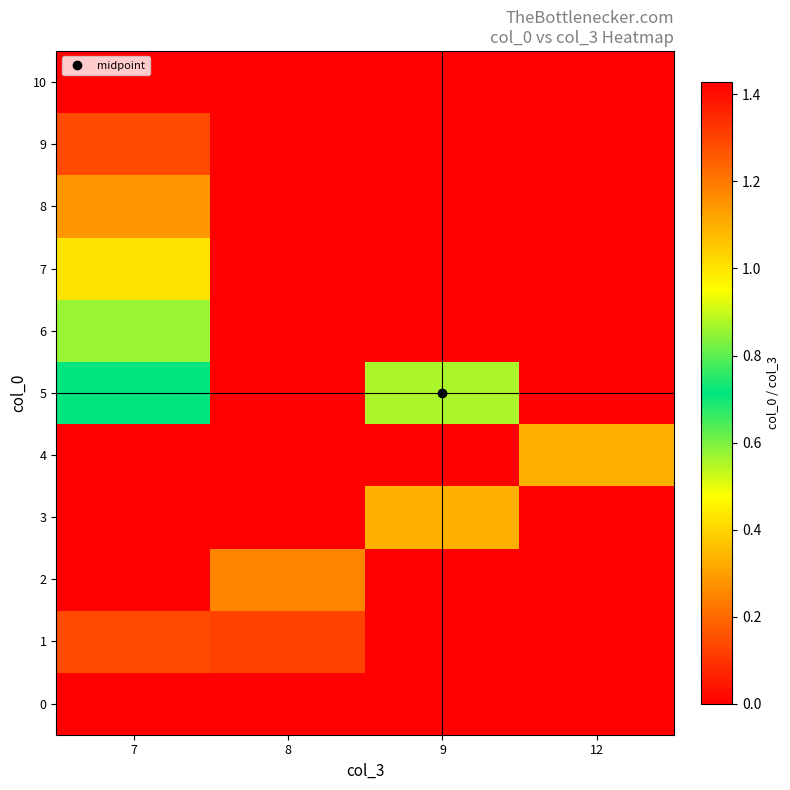

What is the spread (max minus min) of values at 7?

1.4